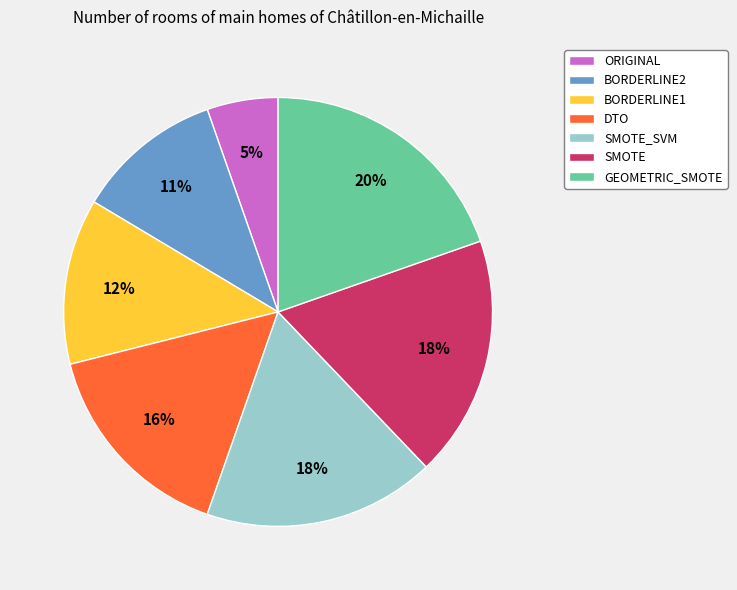

To the nearest percent, what is the combined percentage of DTO and SMOTE?

34%